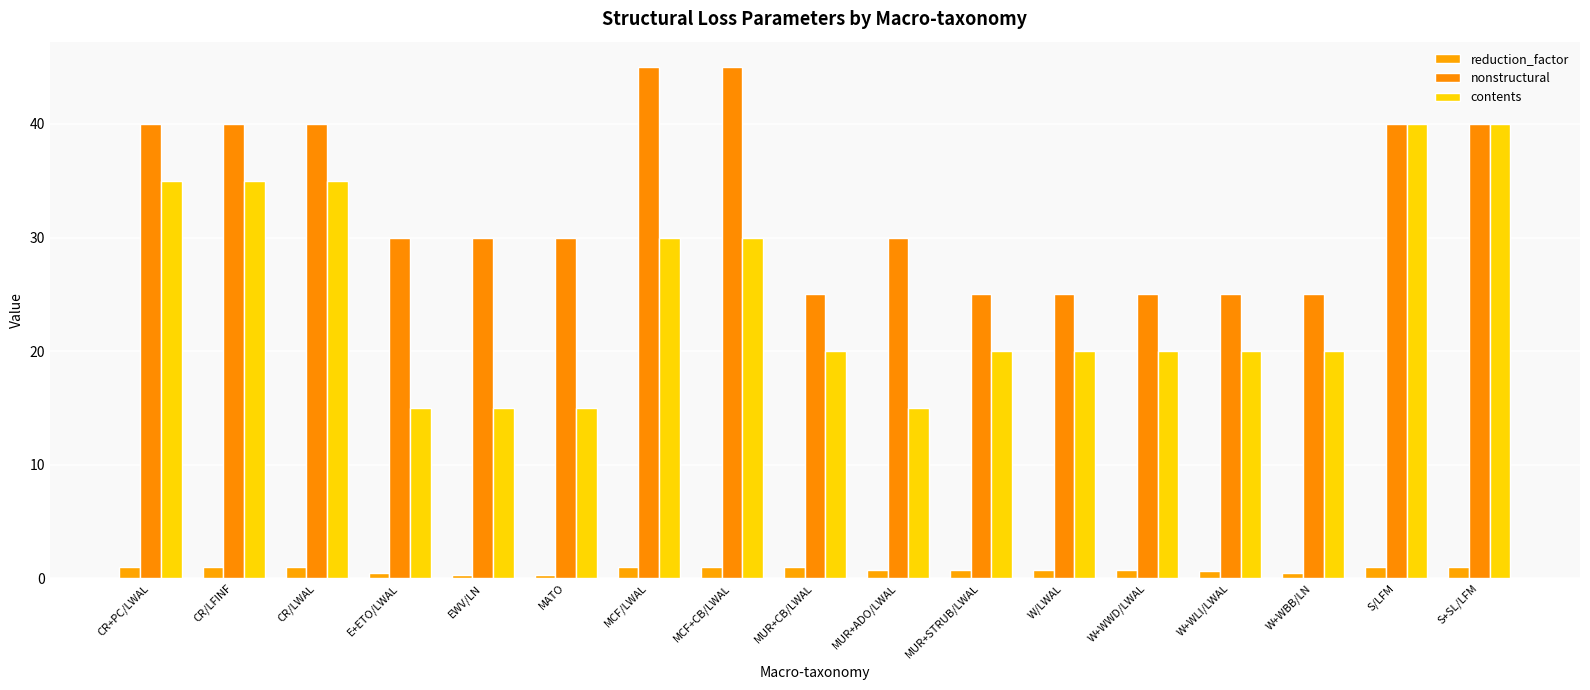

What is the value of the nonstructural bar at the 10th from the left?

30.0